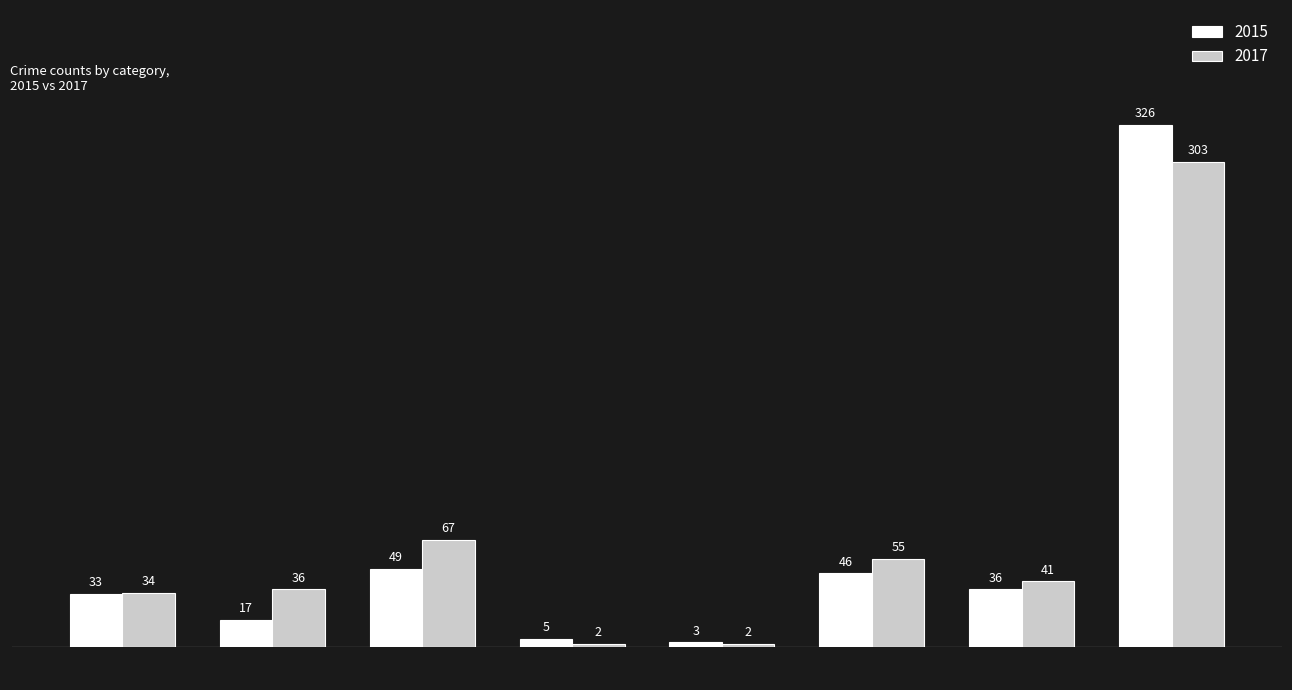

Reading left to right, list all the values displayed in this chart.

2015: 33	17	49	5	3	46	36	326
2017: 34	36	67	2	2	55	41	303